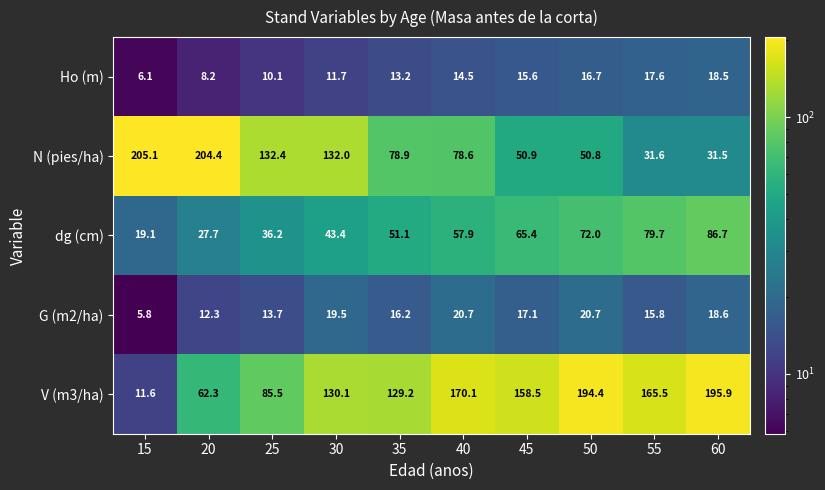

Count the number of categories in the chart.

10